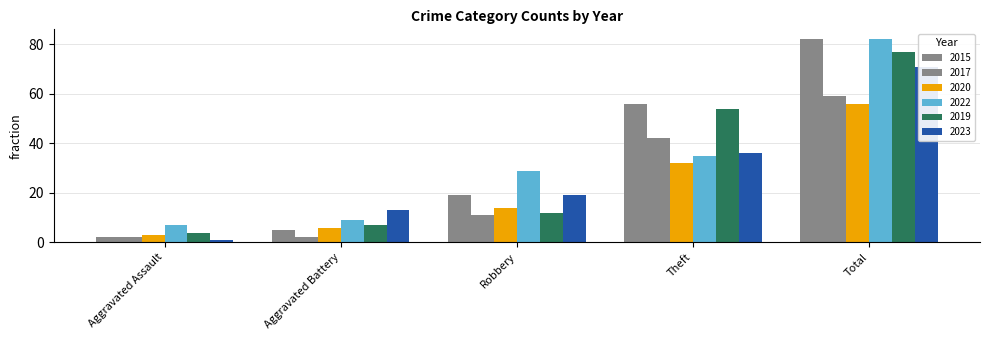

Which category has the lowest value in the 2017 series?

Aggravated Assault